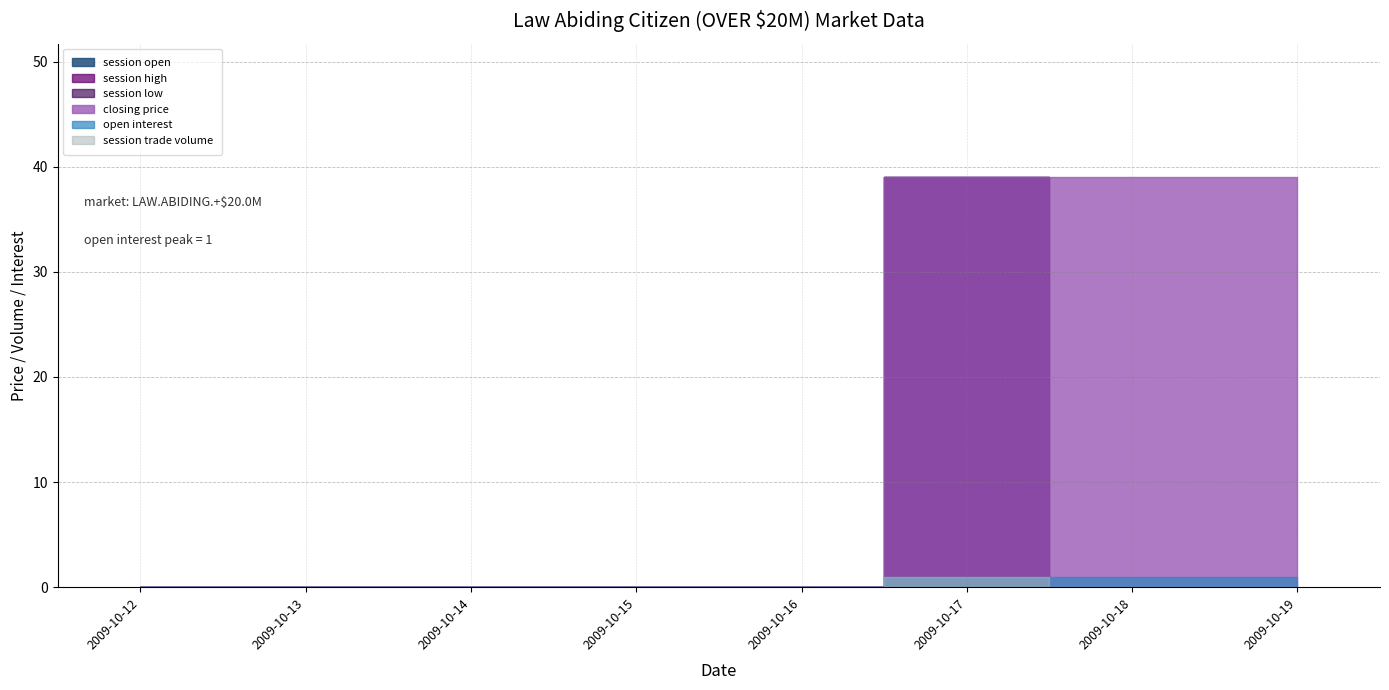

What value does the session high series have at 2009-10-17, to the nearest 10?

40